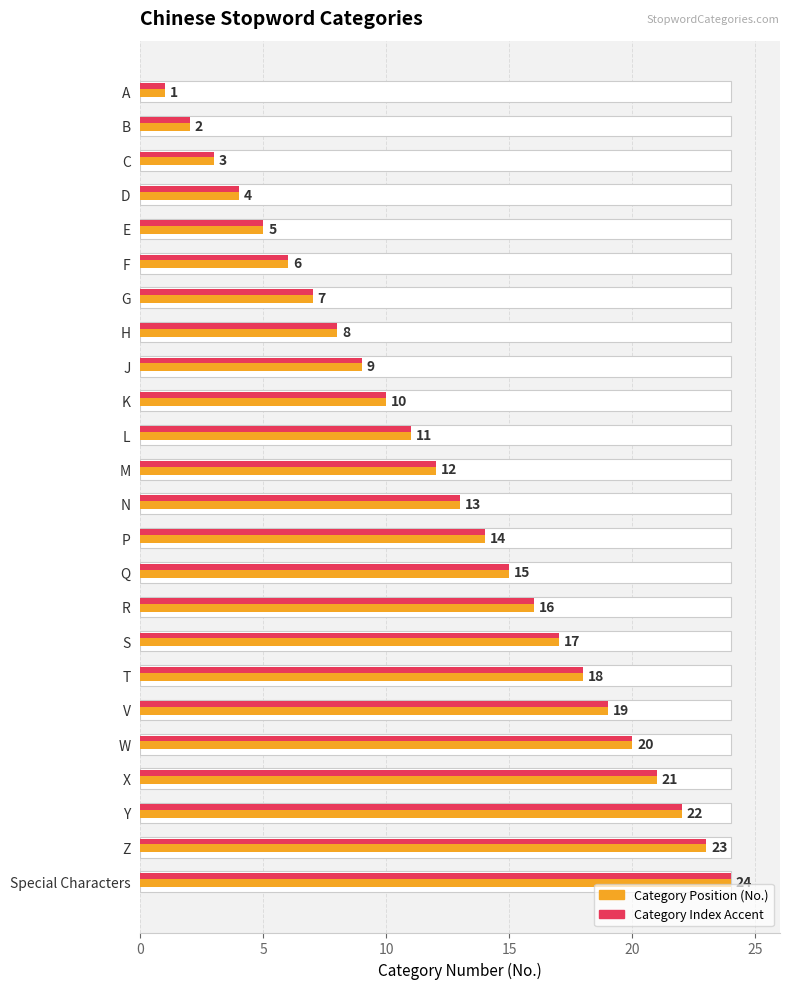

Which series has the largest total across all categories?

No. (position)